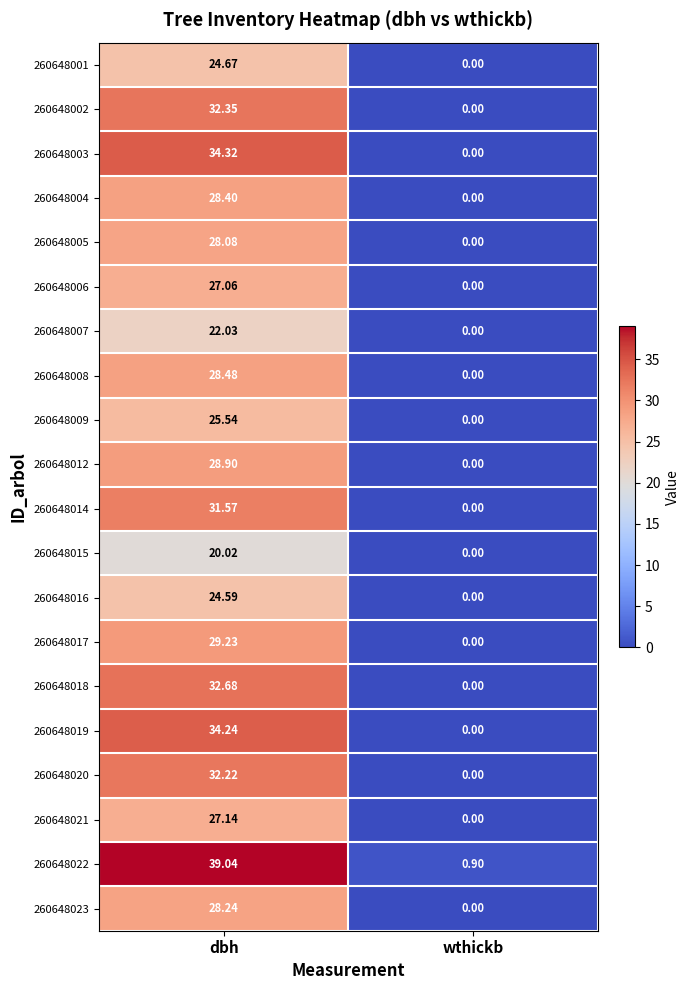

Which series changed the most between dbh and wthickb?

260648022